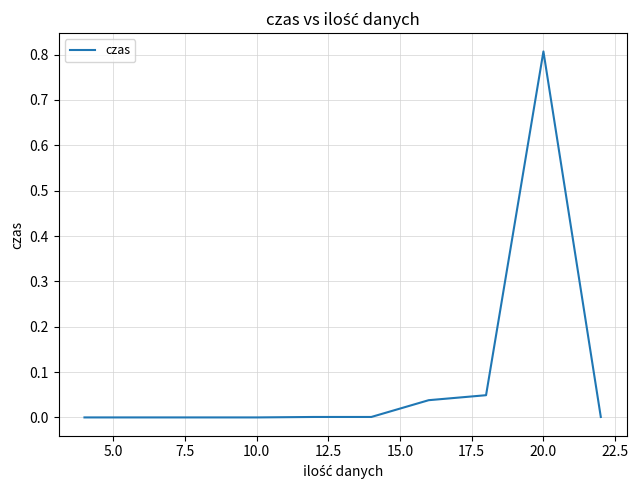

What is the maximum value shown in the chart?

0.8